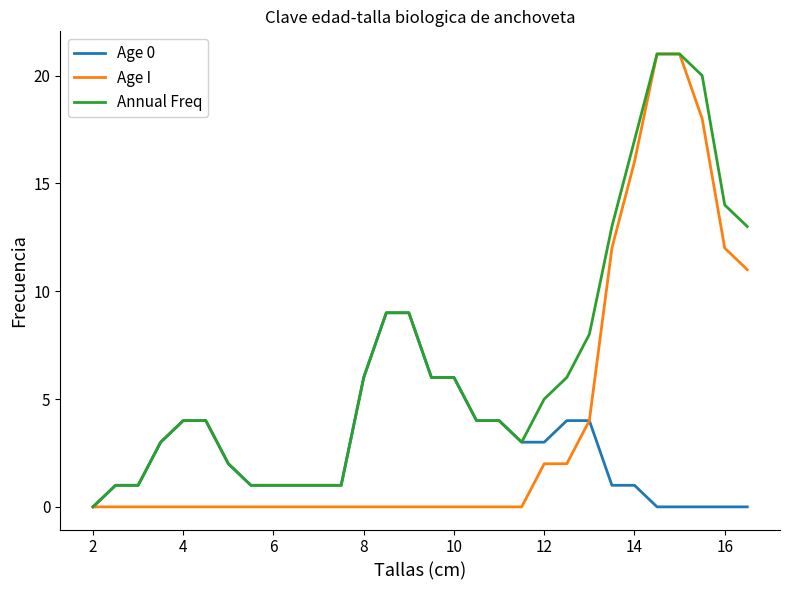

What is the greatest value displayed?

21